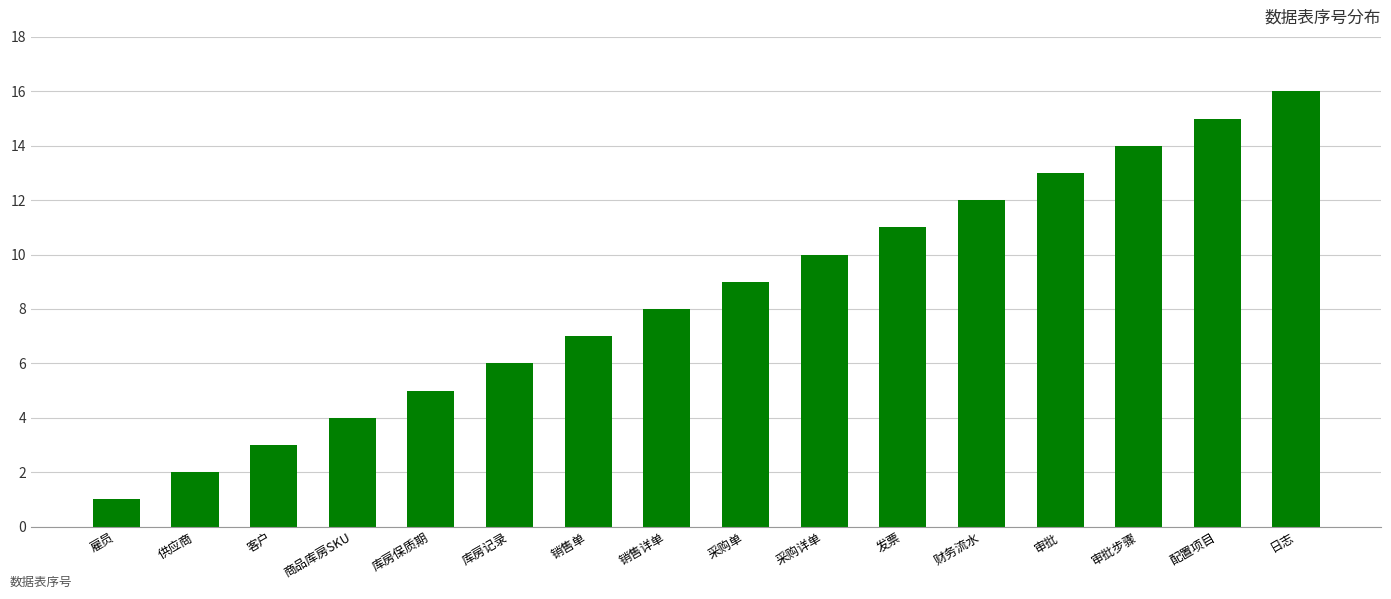

How many series are shown in this chart?

1